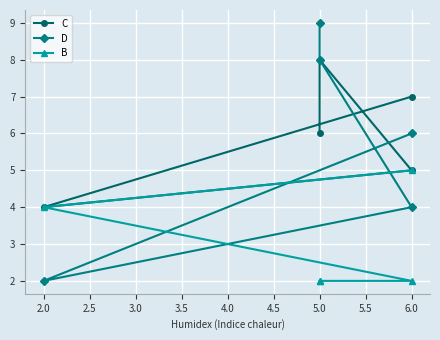

Which series has the largest total across all categories?

C